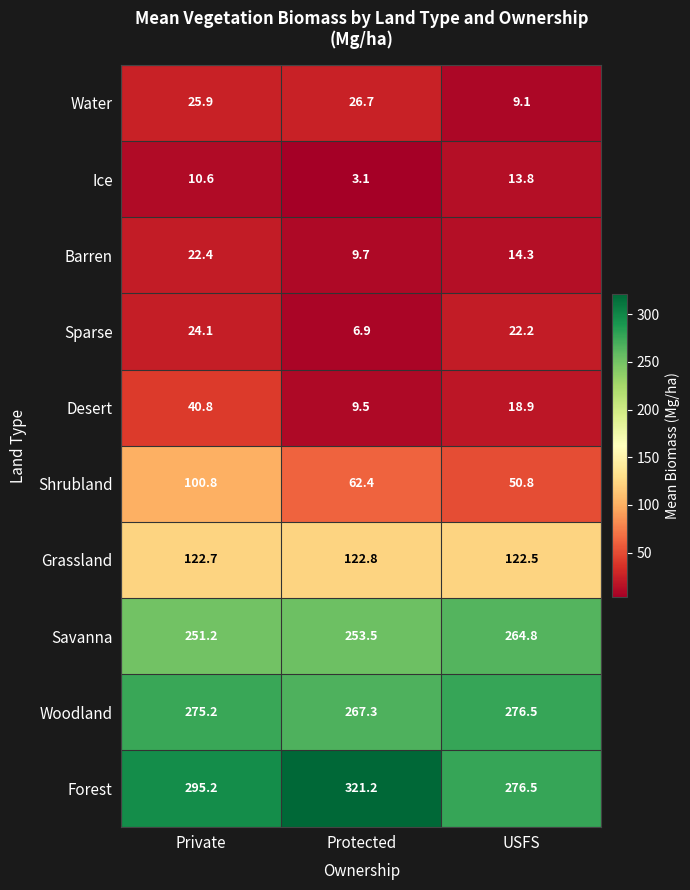

Is it true that Savanna equals 264.8 at USFS?

True